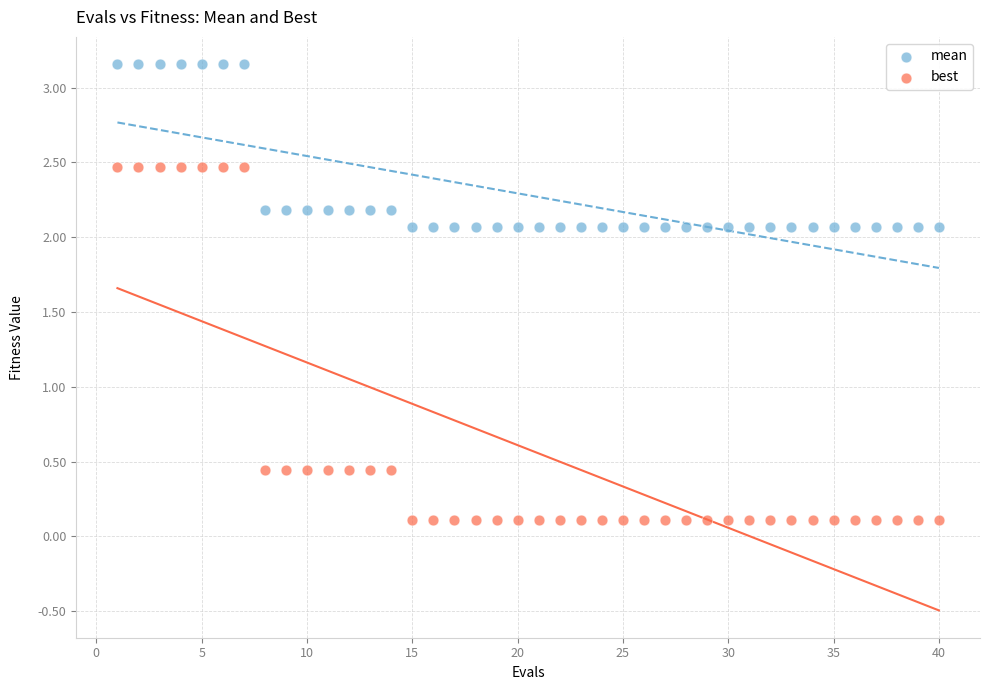

Which series contains the highest Y value?

mean